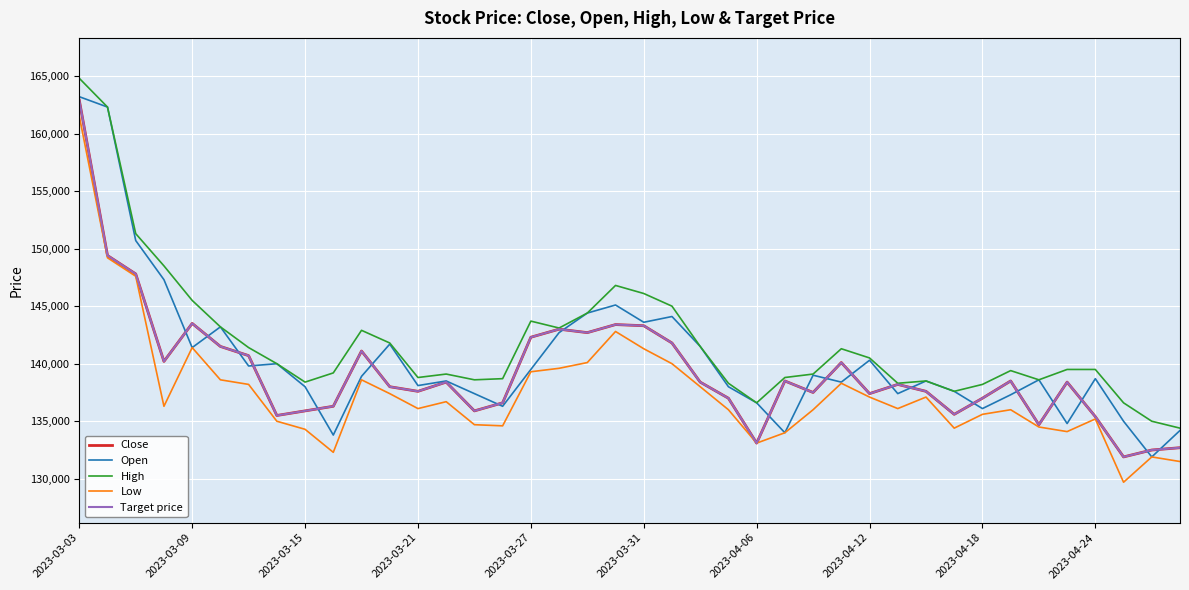

Is this an area chart (filled region under the line)?

No